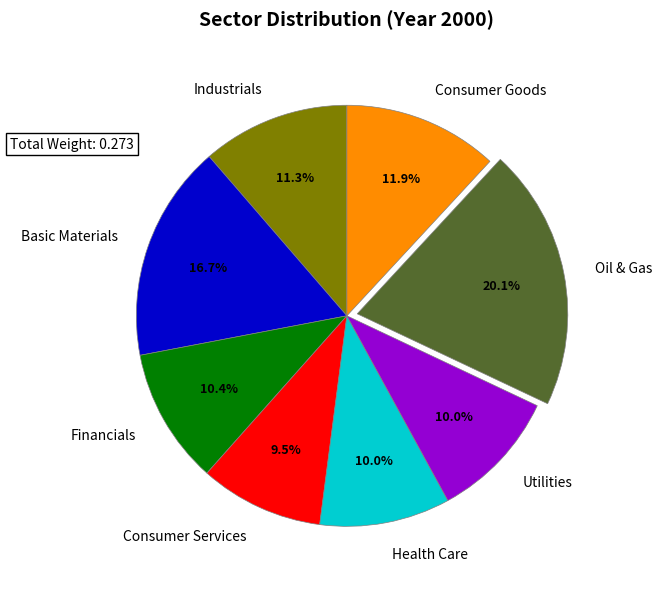

Does any single category account for the majority?

No